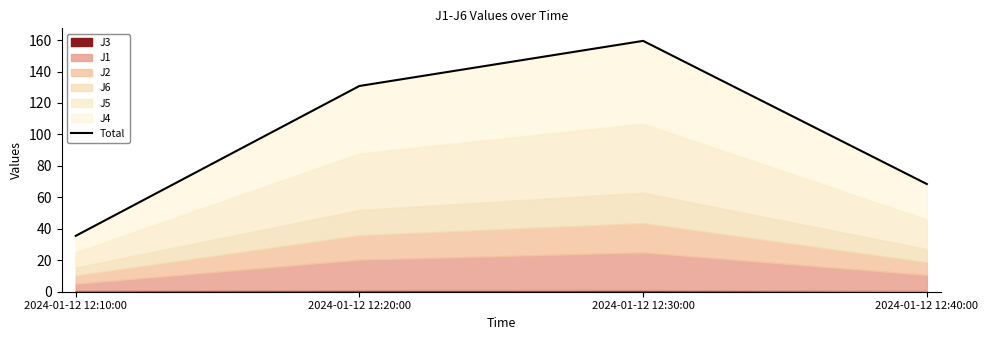

Which has a higher value, 2024-01-12 12:30:00 or 2024-01-12 12:10:00?

2024-01-12 12:30:00